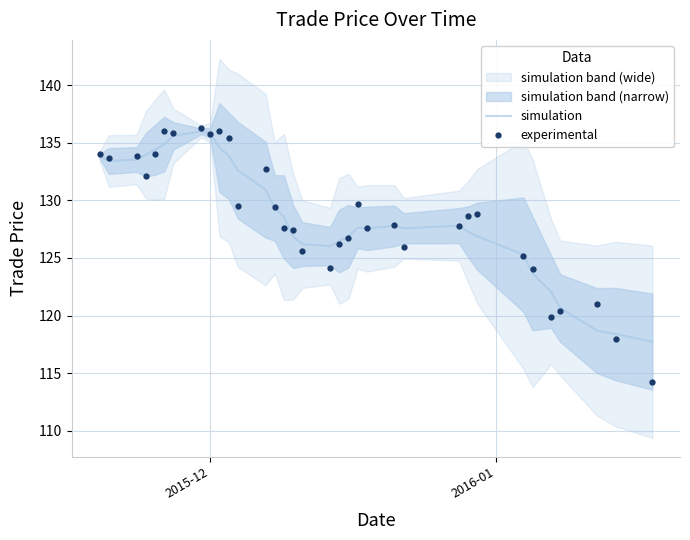

Is this an area chart (filled region under the line)?

No